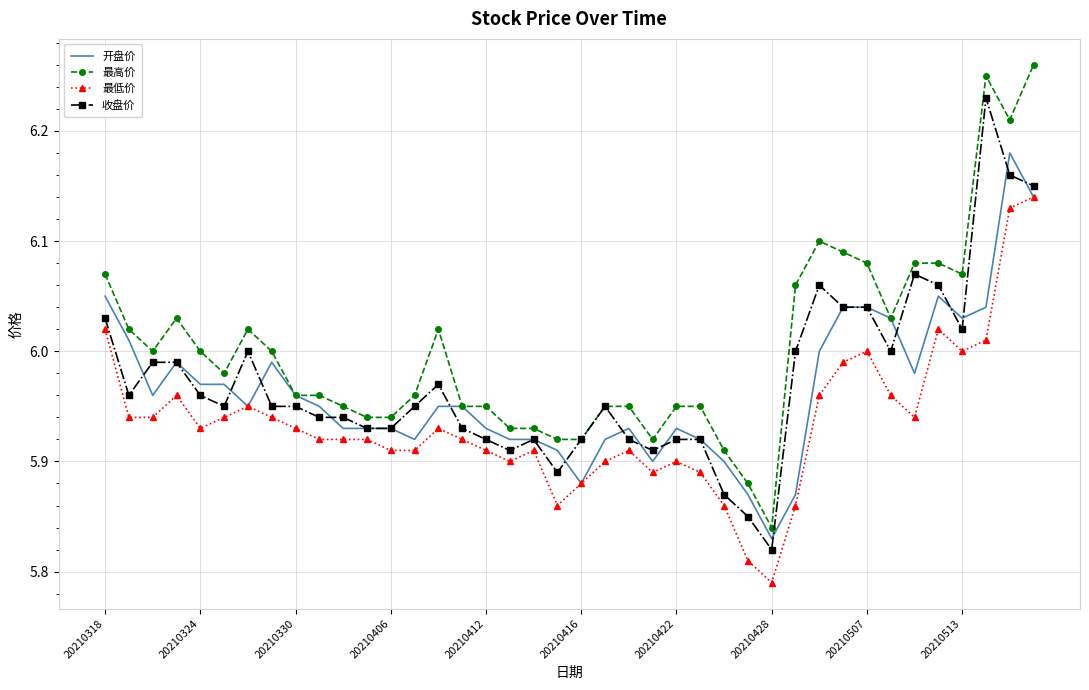

Rank the series by their maximum value, from highest to lowest.

最高价, 收盘价, 开盘价, 最低价